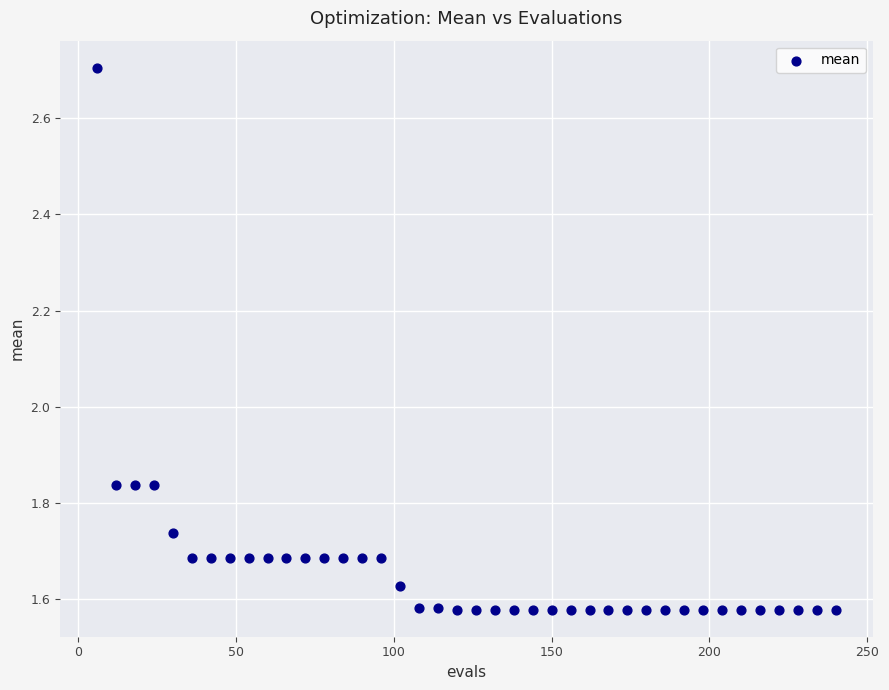

What is the range of X values (max minus min)?

234.0